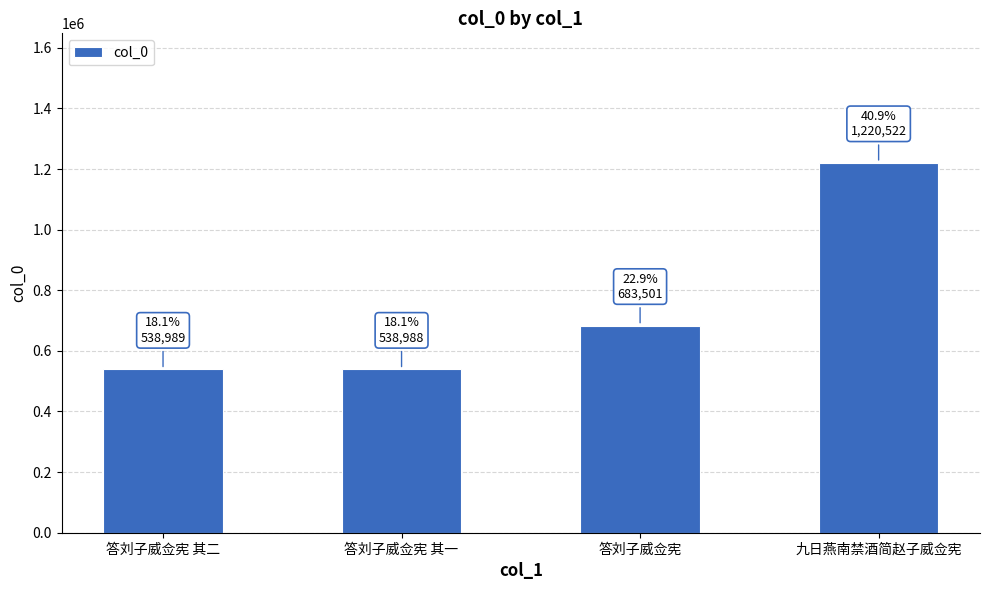

What position from the left is 答刘子威佥宪 其二?

1